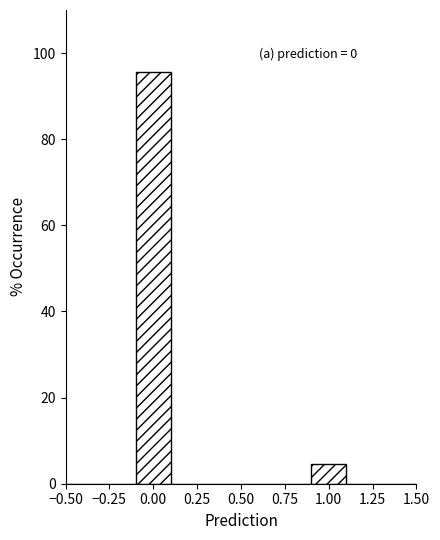

Over which range of the x-axis is the bar tallest?

-0.1 to 0.1